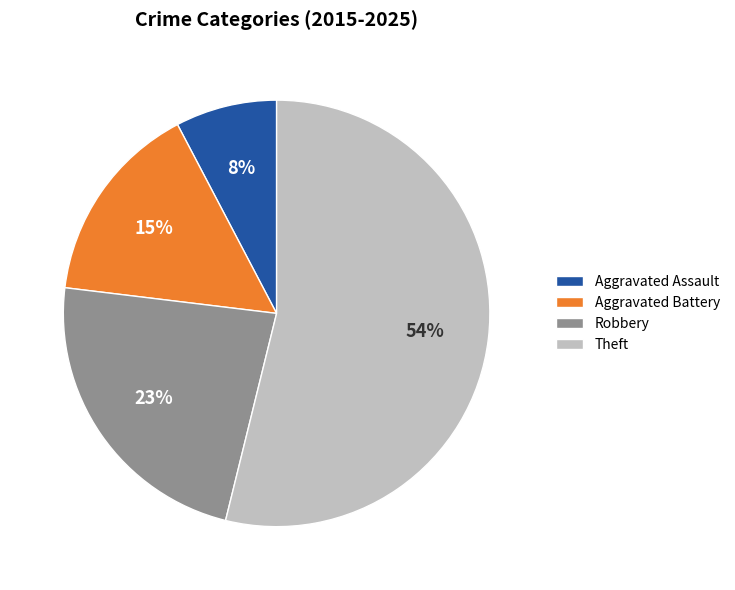

To the nearest percent, what is the combined percentage of Robbery and Theft?

77%